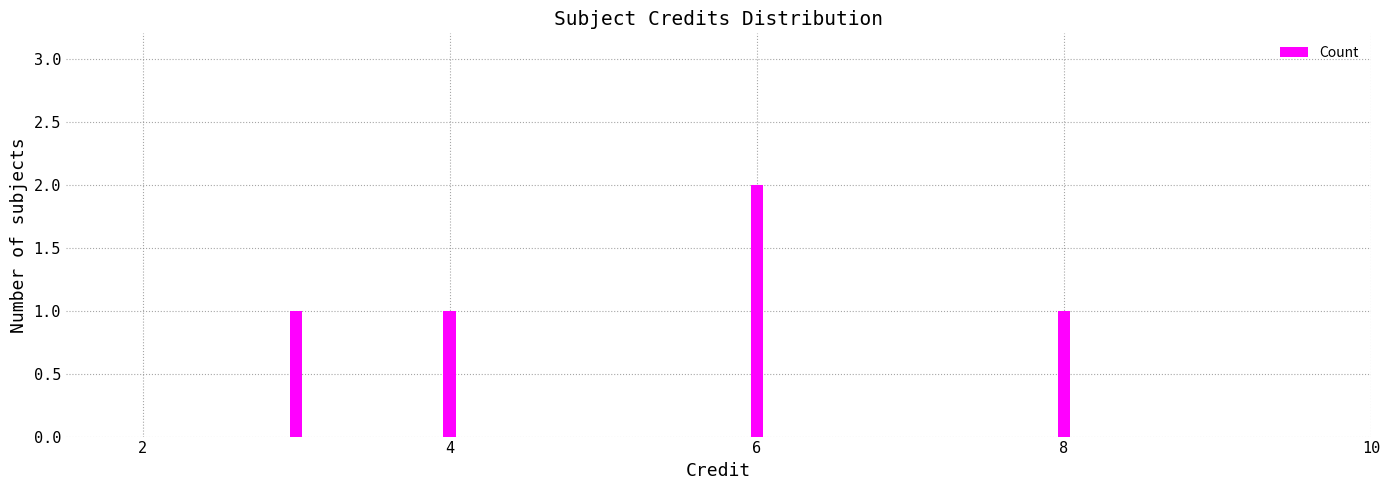

What is the value of the 3rd bar from the left?

2